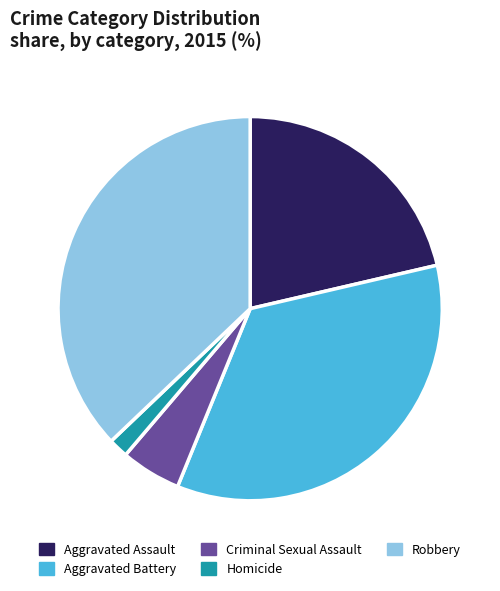

Does any single category account for the majority?

No